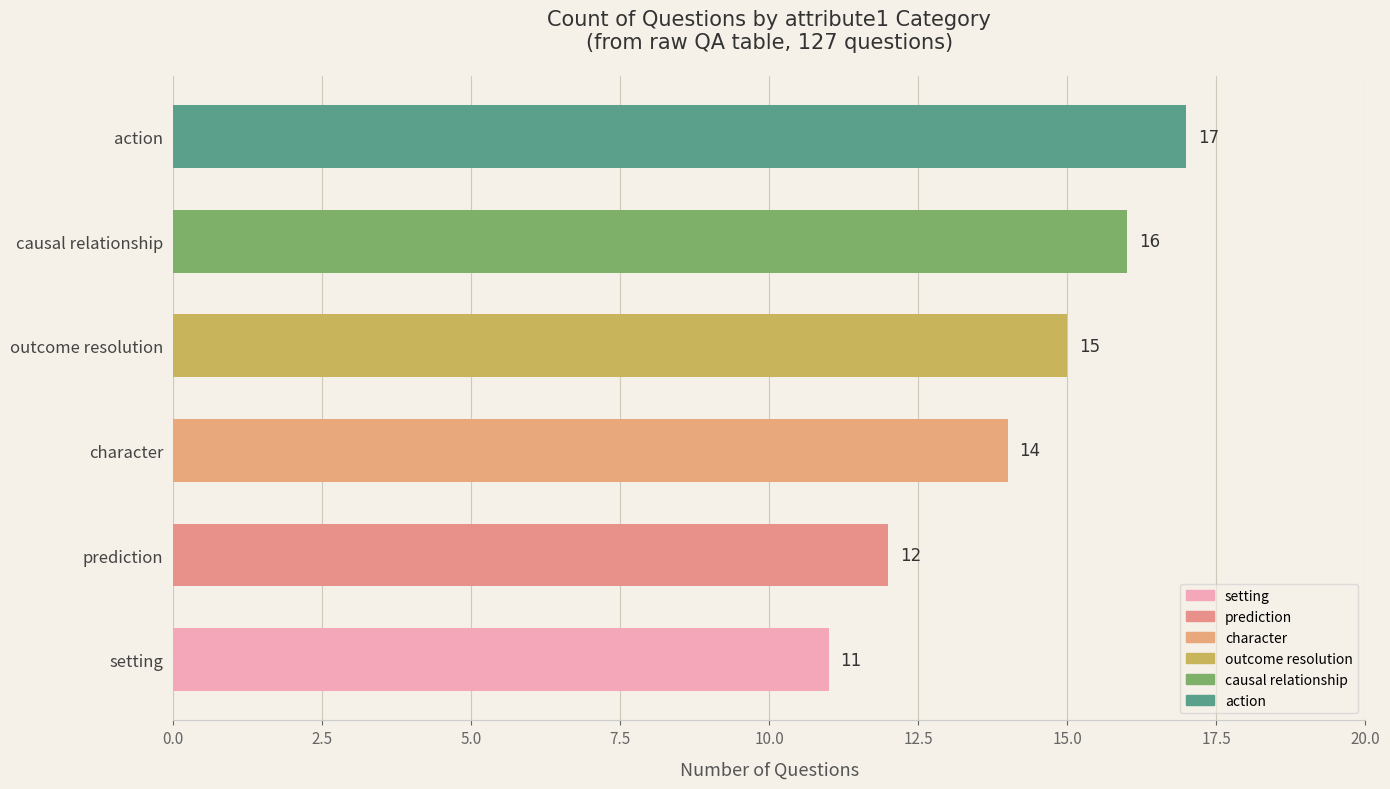

At which label does the data first exceed 8?

action